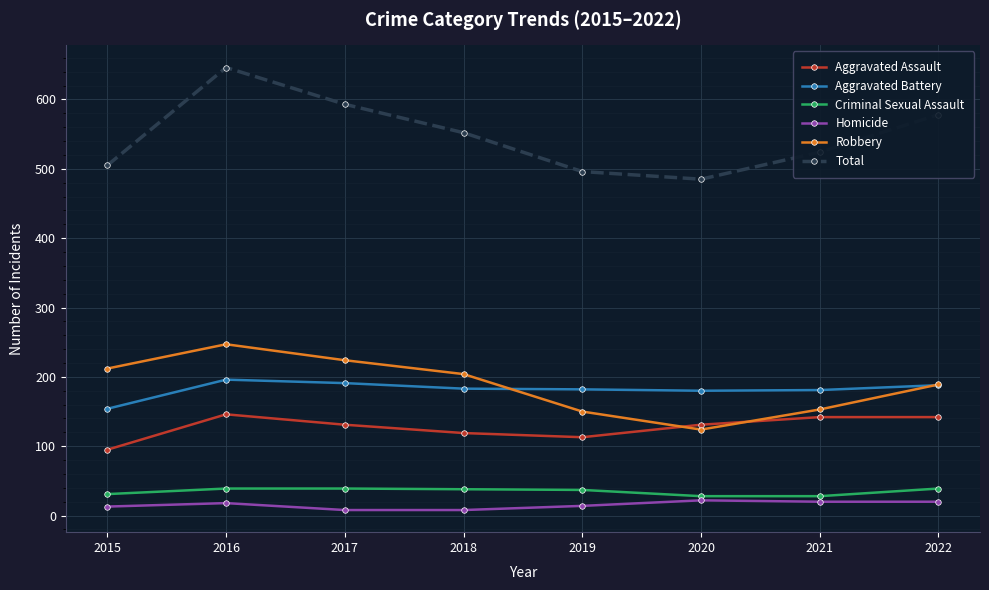

Does the chart display data point markers on the line(s)?

Yes